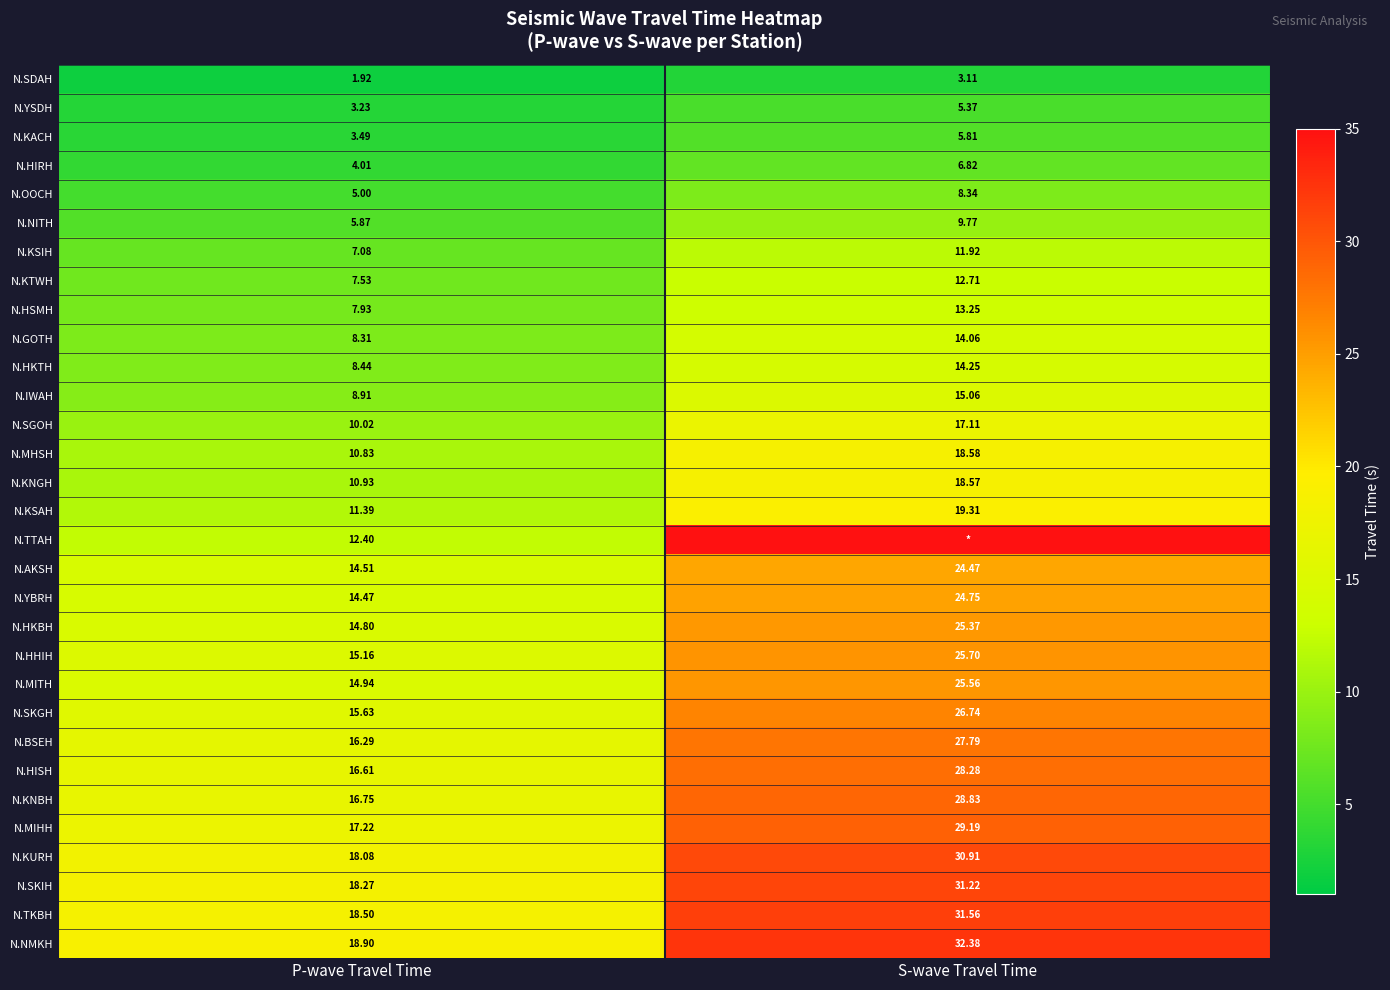

What is the minimum value shown in the chart?

1.9